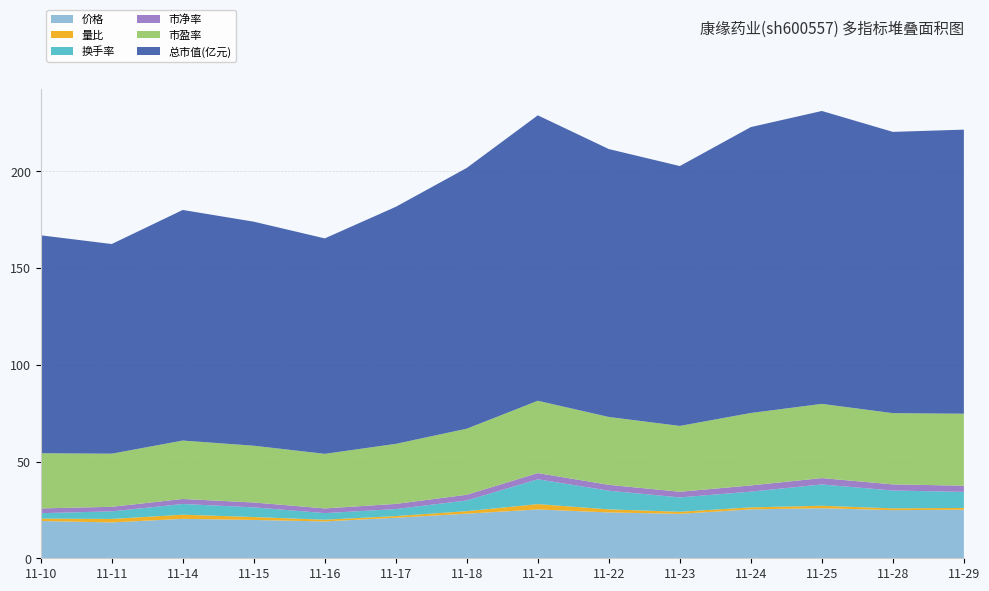

Reading right to left, extract all data points from this chart.

价格: 11-29=25.1	11-28=24.9	11-25=25.9	11-24=25.3	11-23=23.0	11-22=23.7	11-21=25.2	11-18=23.1	11-17=21.0	11-16=19.1	11-15=19.8	11-14=20.4	11-11=18.5	11-10=19.3
量比: 11-29=0.9	11-28=0.9	11-25=1.3	11-24=1.0	11-23=1.1	11-22=1.6	11-21=2.8	11-18=1.3	11-17=0.9	11-16=0.9	11-15=1.5	11-14=2.1	11-11=1.8	11-10=1.2
换手率: 11-29=8.3	11-28=9.2	11-25=11.0	11-24=8.1	11-23=7.4	11-22=9.7	11-21=12.8	11-18=5.5	11-17=3.6	11-16=3.4	11-15=5.0	11-14=5.5	11-11=3.9	11-10=2.8
市净率: 11-29=3.2	11-28=3.2	11-25=3.3	11-24=3.2	11-23=2.9	11-22=3.0	11-21=3.2	11-18=2.9	11-17=2.7	11-16=2.4	11-15=2.5	11-14=2.6	11-11=2.4	11-10=2.5
市盈率: 11-29=37.2	11-28=36.8	11-25=38.4	11-24=37.4	11-23=34.0	11-22=35.1	11-21=37.4	11-18=34.1	11-17=31.0	11-16=28.2	11-15=29.3	11-14=30.2	11-11=27.5	11-10=28.5
总市值(亿元): 11-29=146.8	11-28=145.4	11-25=151.4	11-24=147.8	11-23=134.3	11-22=138.5	11-21=147.6	11-18=134.8	11-17=122.5	11-16=111.4	11-15=115.8	11-14=119.2	11-11=108.4	11-10=112.7